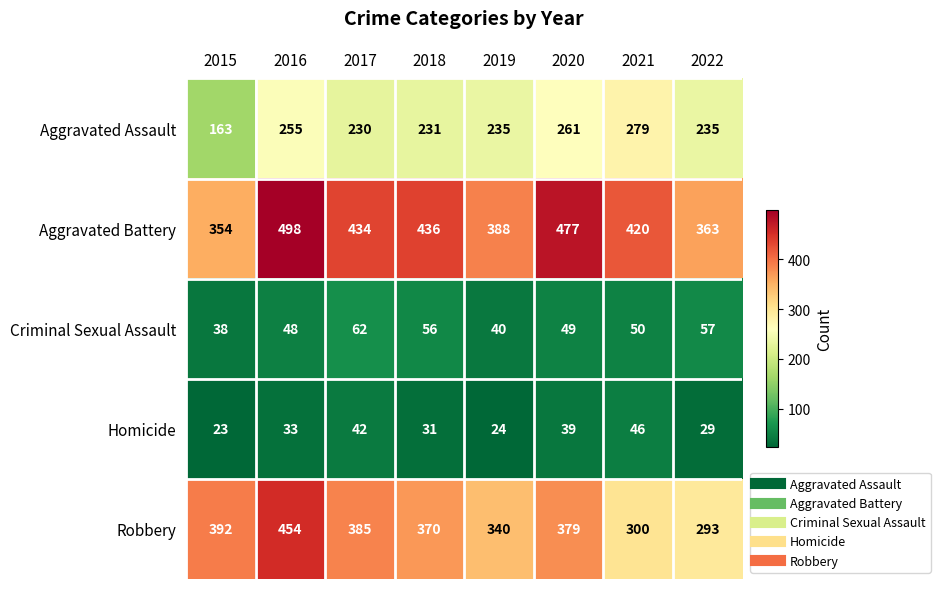

Rank the series at 2019 from lowest to highest value.

Homicide, Criminal Sexual Assault, Aggravated Assault, Robbery, Aggravated Battery